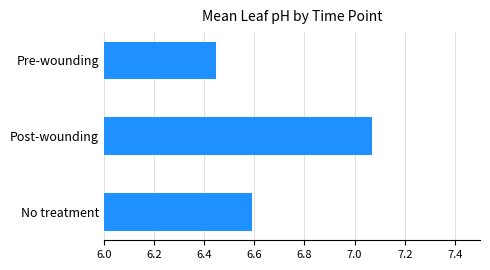

What is the ratio of the value at Post-wounding to the value at No treatment?

1.1